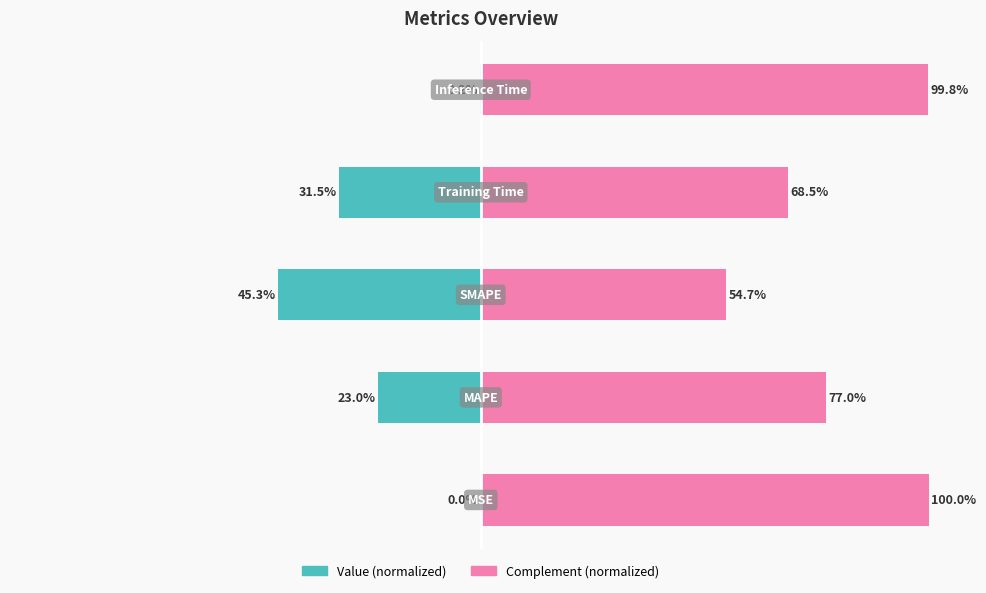

How many data points in Value (normalized) are above -22?

2